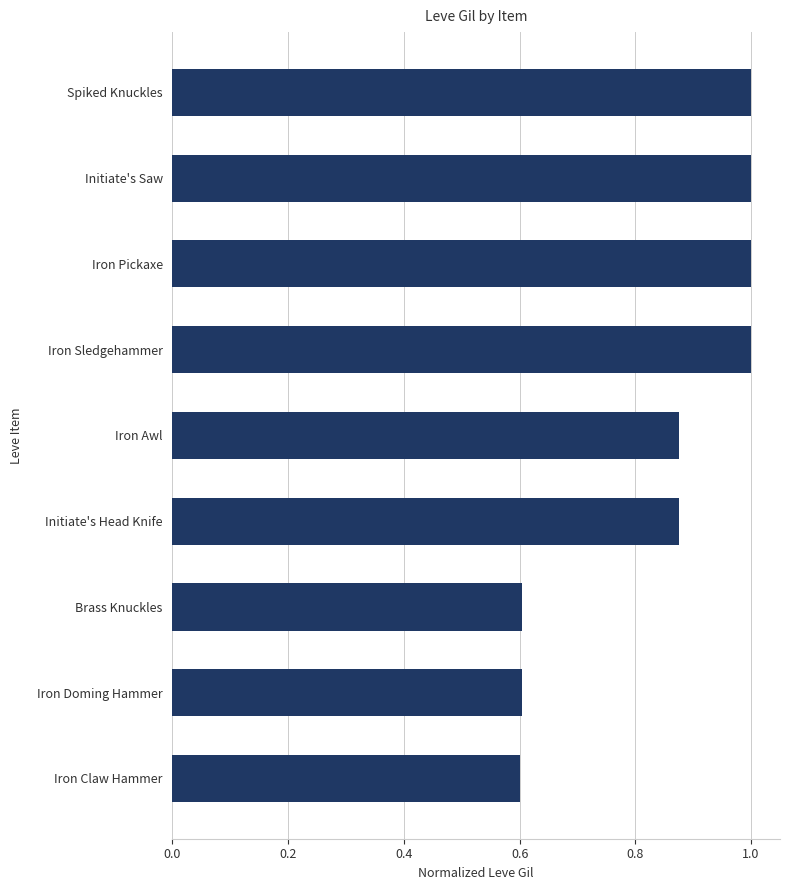

What is the change in value from Iron Doming Hammer to Initiate's Saw?

+0.4